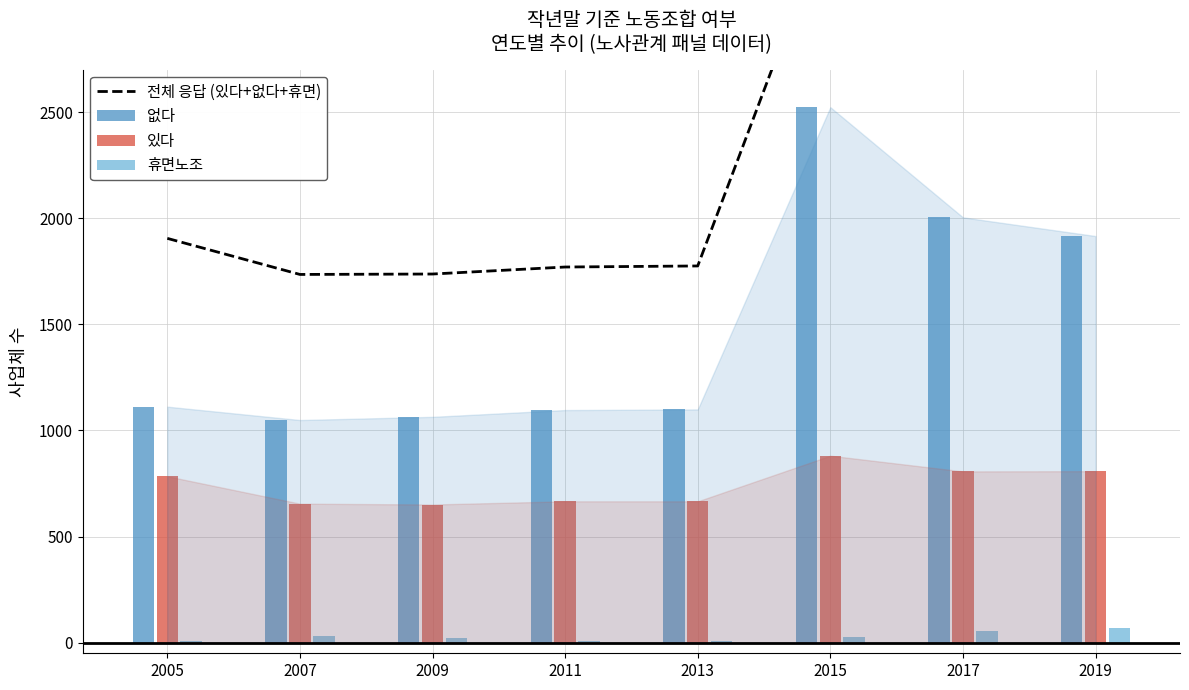

Which label corresponds to the smallest value in the chart?

2007